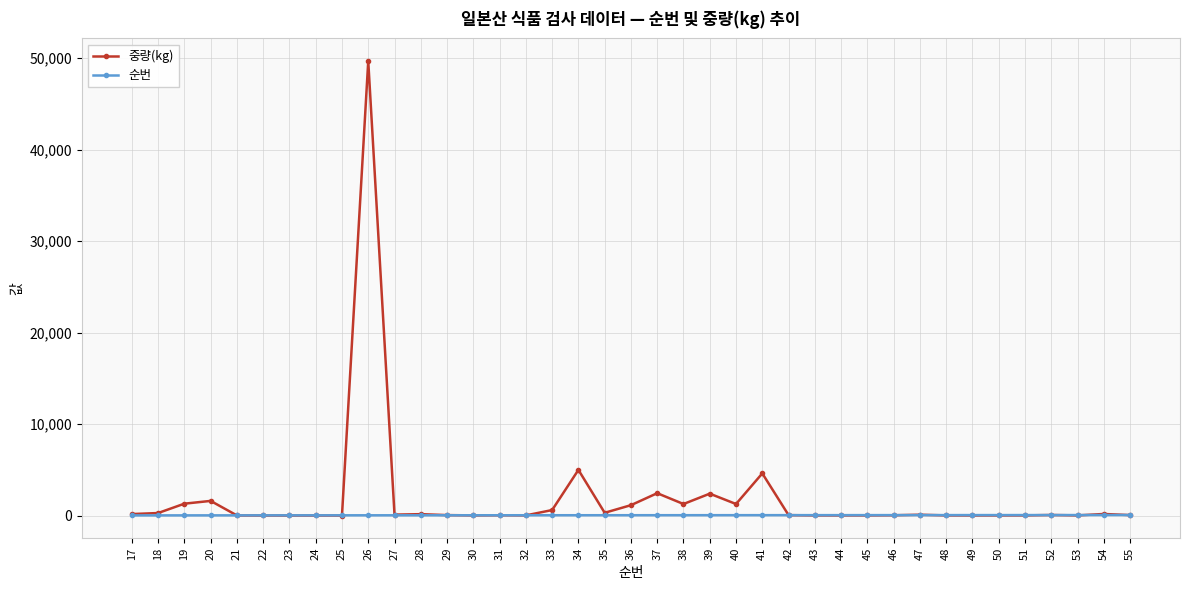

What is the sum of all 순번 values?

1404.0